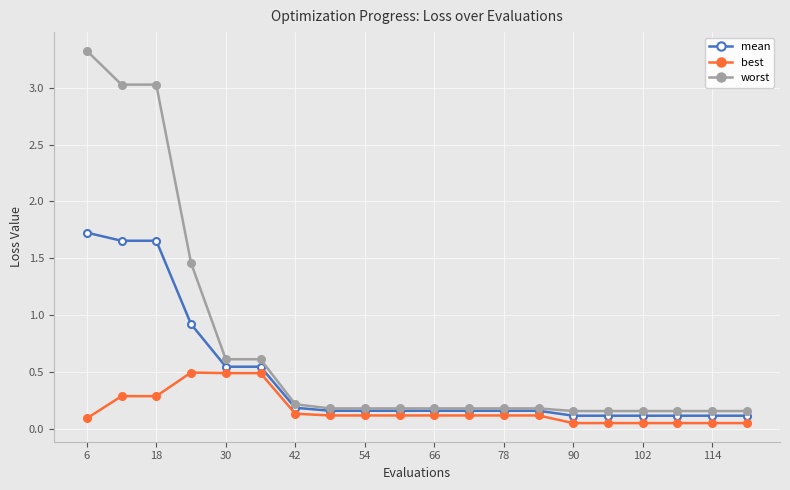

Does the chart have visible grid lines?

Yes